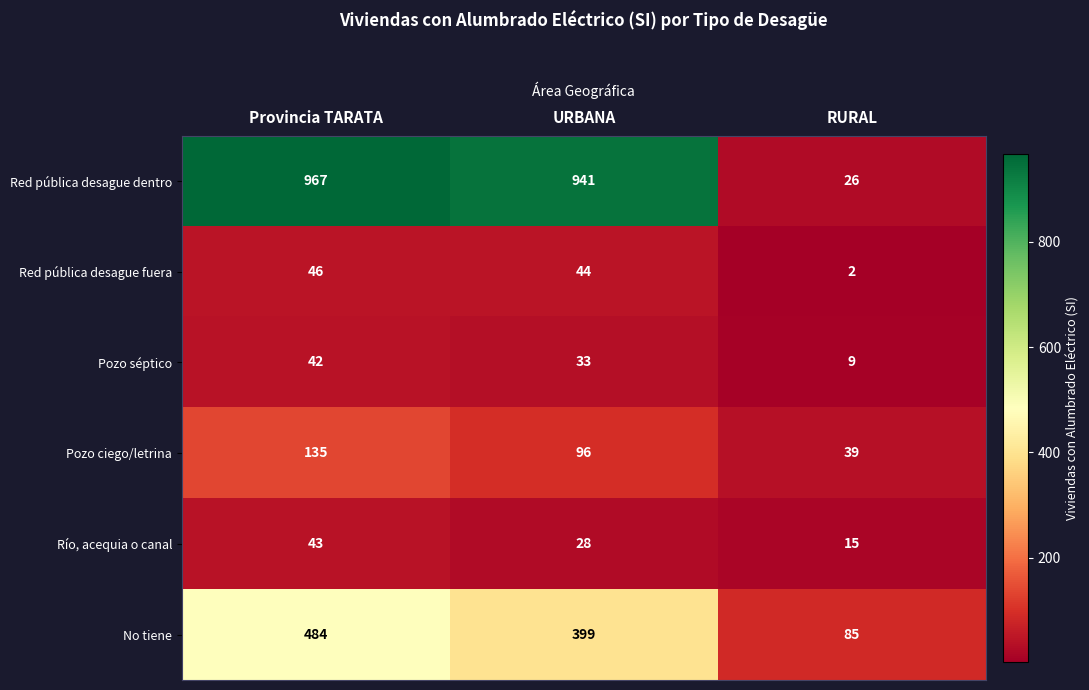

Rank the series at RURAL from highest to lowest value.

No tiene, Pozo ciego/letrina, Red pública desague dentro, Río, acequia o canal, Pozo séptico, Red pública desague fuera